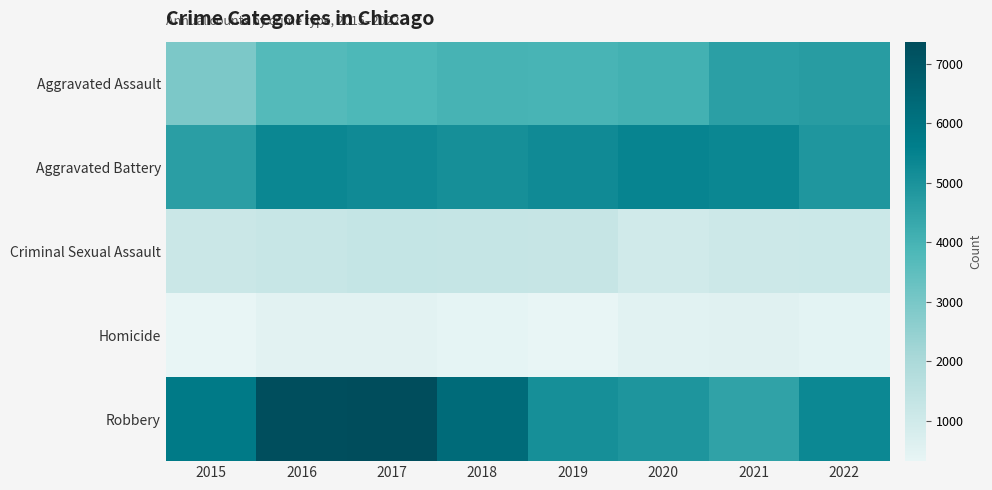

Reading right to left, extract all data points from this chart.

Aggravated Assault: 2022=4678	2021=4613	2020=4054	2019=3927	2018=3978	2017=3817	2016=3703	2015=2931
Aggravated Battery: 2022=4872	2021=5349	2020=5435	2019=5238	2018=5101	2017=5247	2016=5341	2015=4640
Criminal Sexual Assault: 2022=1111	2021=1074	2020=978	2019=1244	2018=1280	2017=1289	2016=1216	2015=1121
Homicide: 2022=447	2021=525	2020=502	2019=328	2018=379	2017=464	2016=482	2015=319
Robbery: 2022=5311	2021=4502	2020=4914	2019=5098	2018=6280	2017=7367	2016=7309	2015=5748